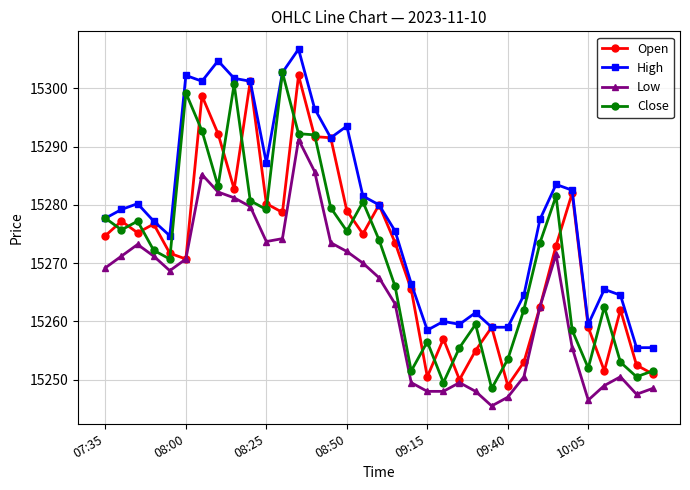

True or false: Low and High cross at least once.

False